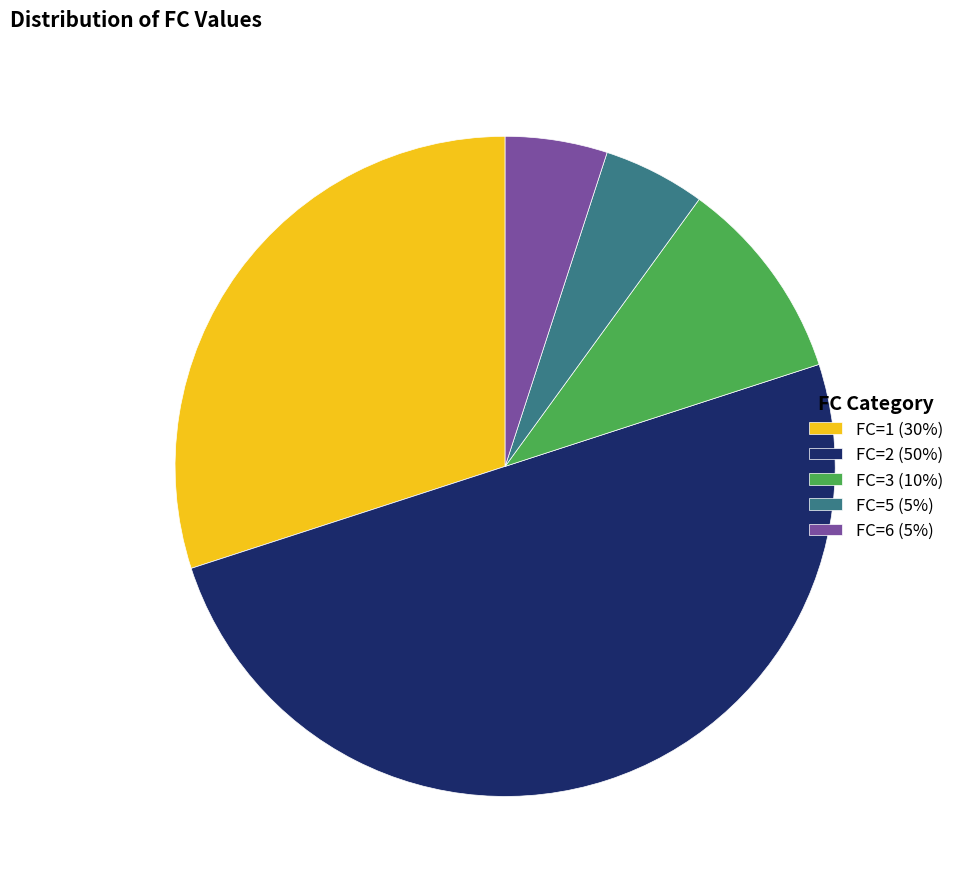

Does FC=1 (30%) represent more than half of the total?

No